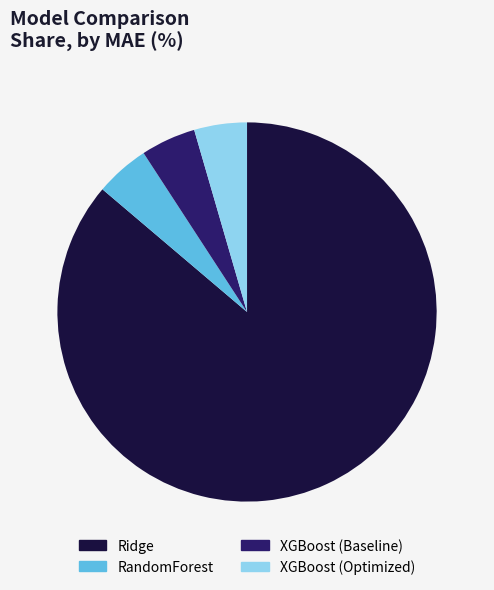

How many segments does this pie chart have?

4